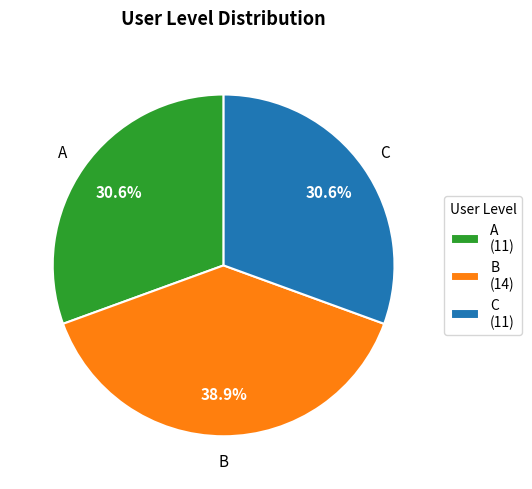

How much of the chart is everything except B?

61.1%